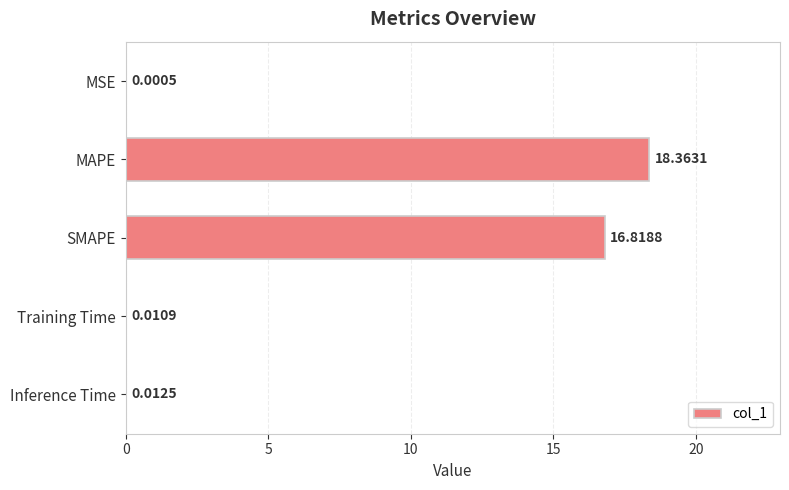

Where is the data nearest to the value 9?

SMAPE